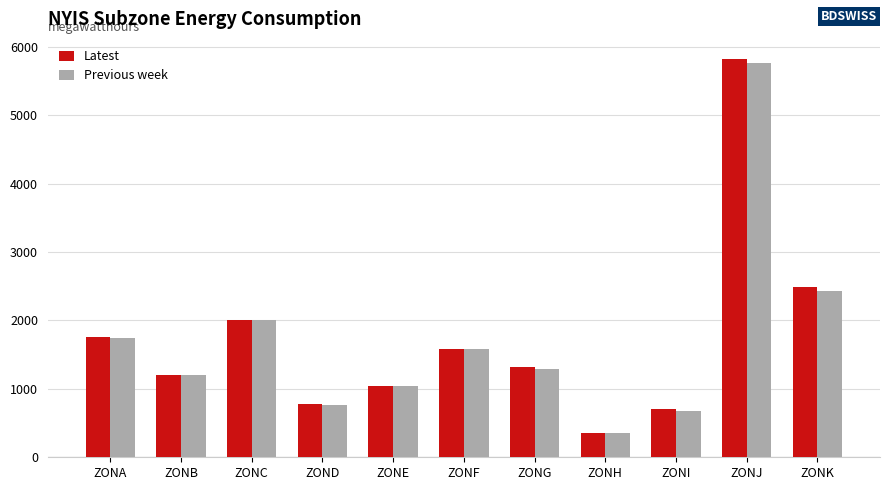

What is the value of the Previous week bar at the 2nd from the left?

1209